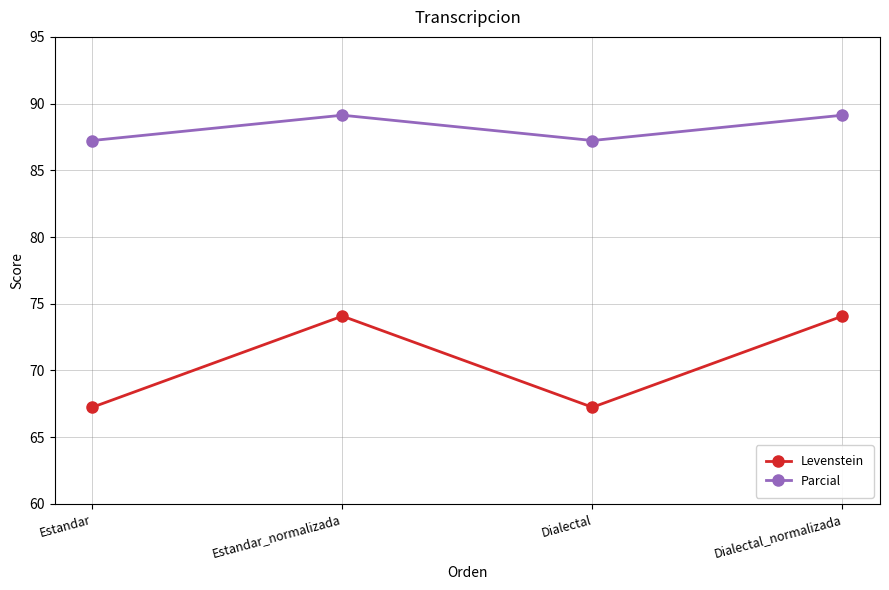

Which series has the widest spread of values?

Levenstein